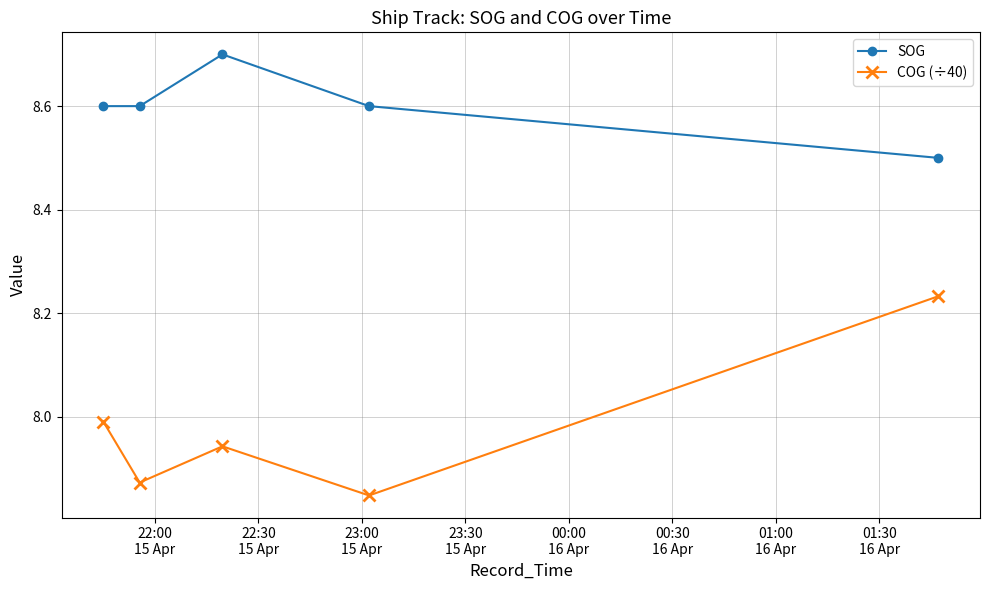

True or false: SOG has more than 1 points higher than both neighbors.

False